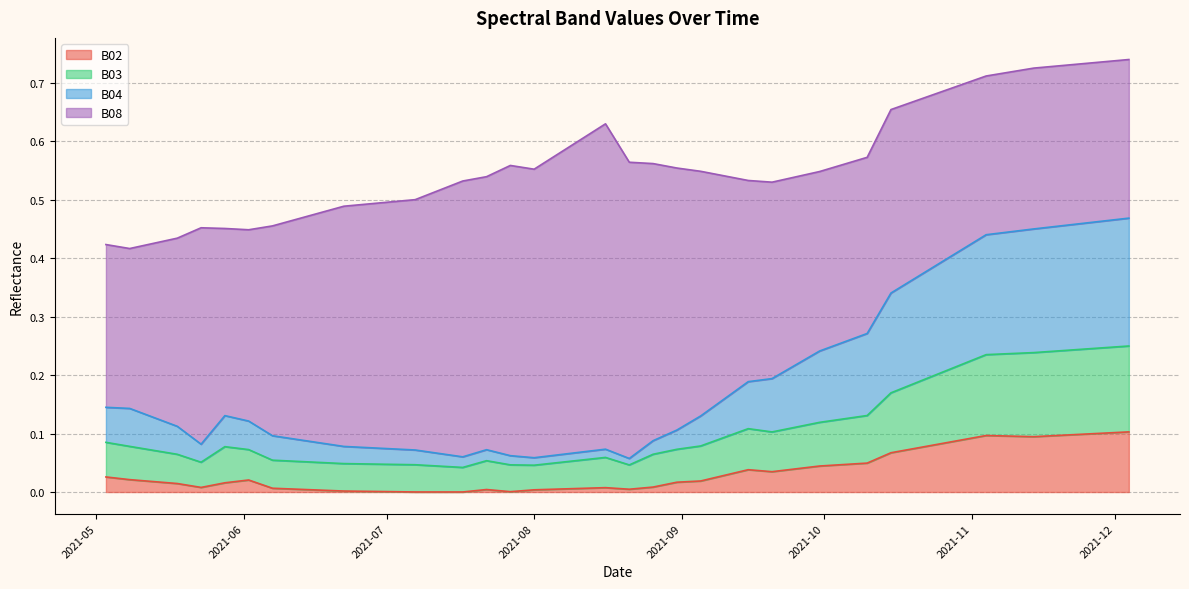

What is the label of the 24th point from the right?

2021-08-11